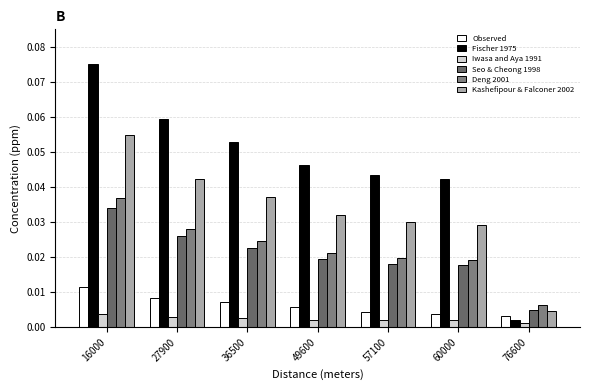

What is the total value across all series at 27900?

0.2